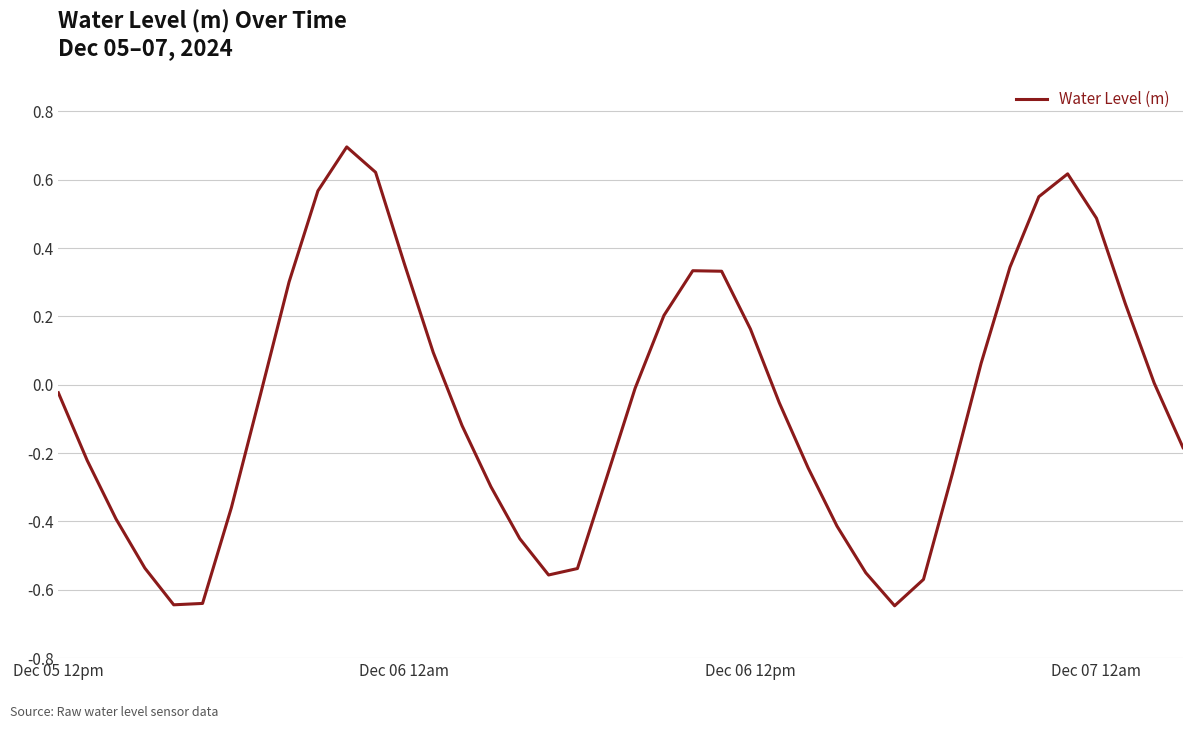

Rank the categories by value from highest to lowest.

10, 11, 35, 9, 34, 36, 12, 33, 22, 23, 8, 37, 21, 24, 13, 32, 38, 20, Dec 05 12pm, 7, 25, 14, 39, Dec 06 12am, 26, 31, 19, 15, 6, Dec 06 12pm, 27, 16, Dec 07 12am, 18, 28, 17, 30, 5, 4, 29